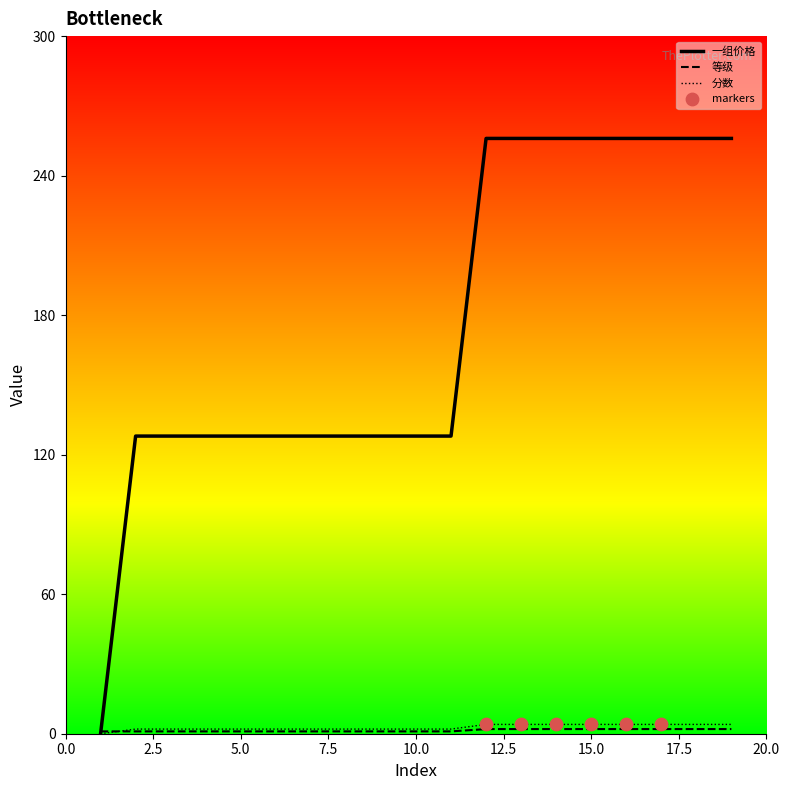

Which series has the largest range (max minus min)?

一组价格